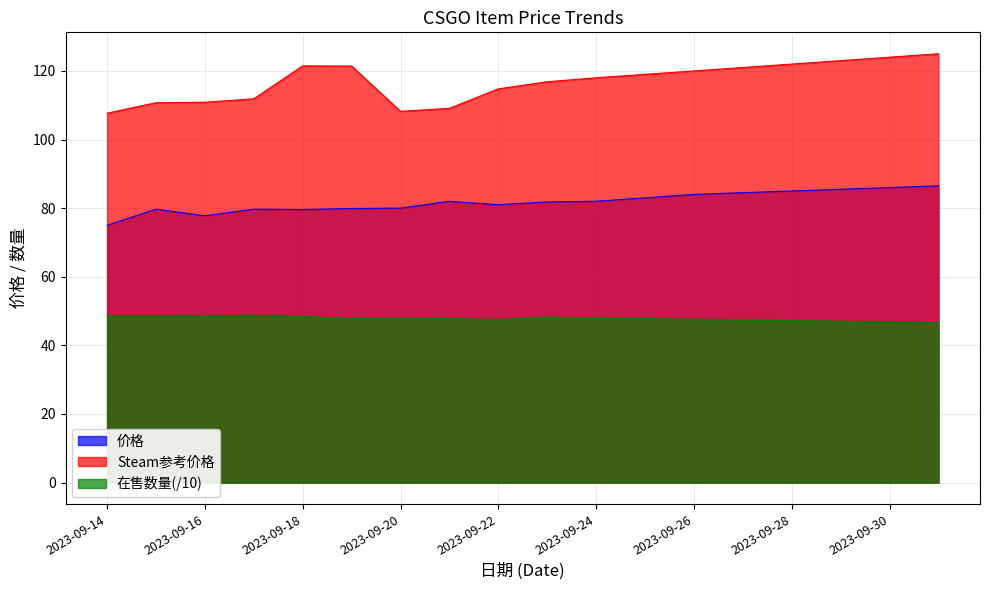

What position from the left is 2023-09-25?

12